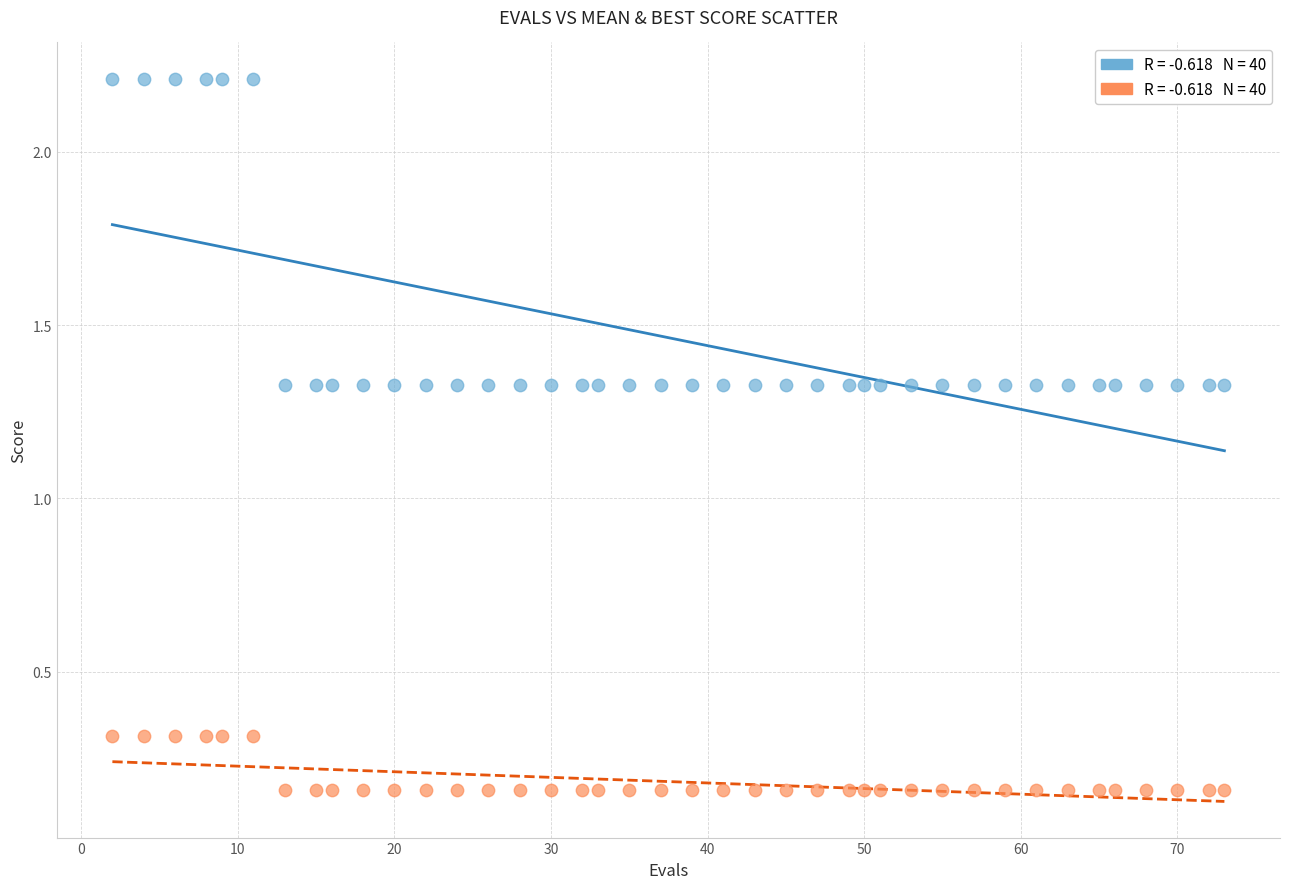

Across all data points, what is the range of Y values (max minus min)?

2.1